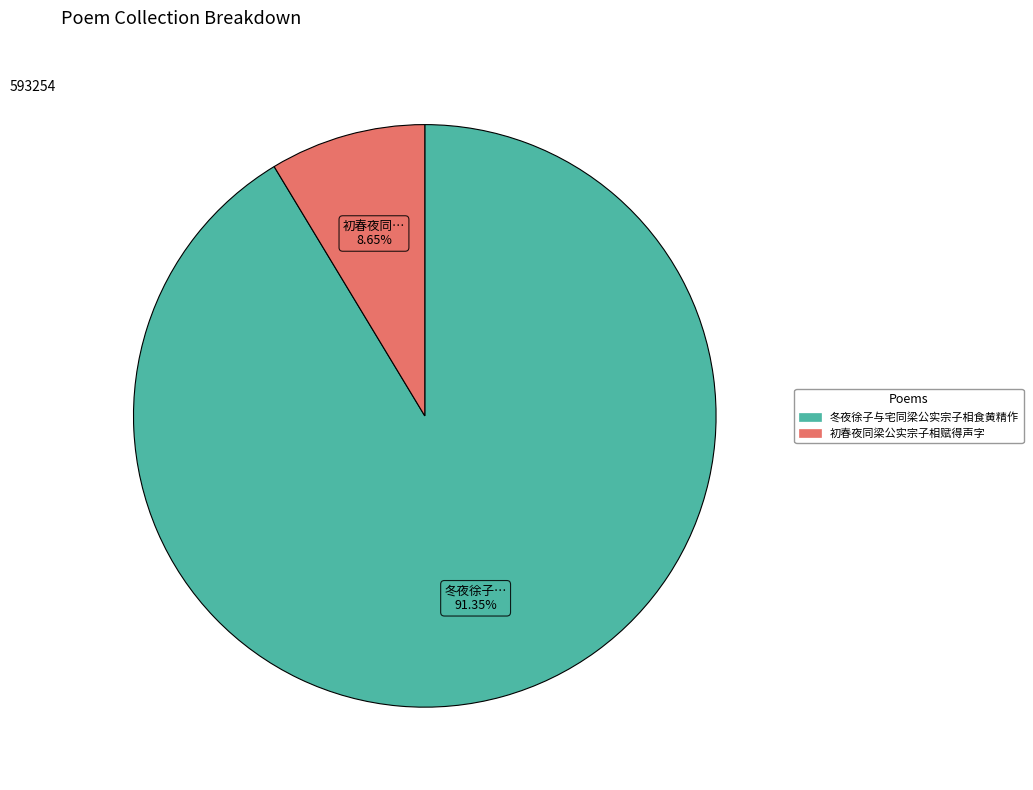

What percentage is the 初春夜同梁公实宗子相赋得声字 slice, to the nearest percent?

9%